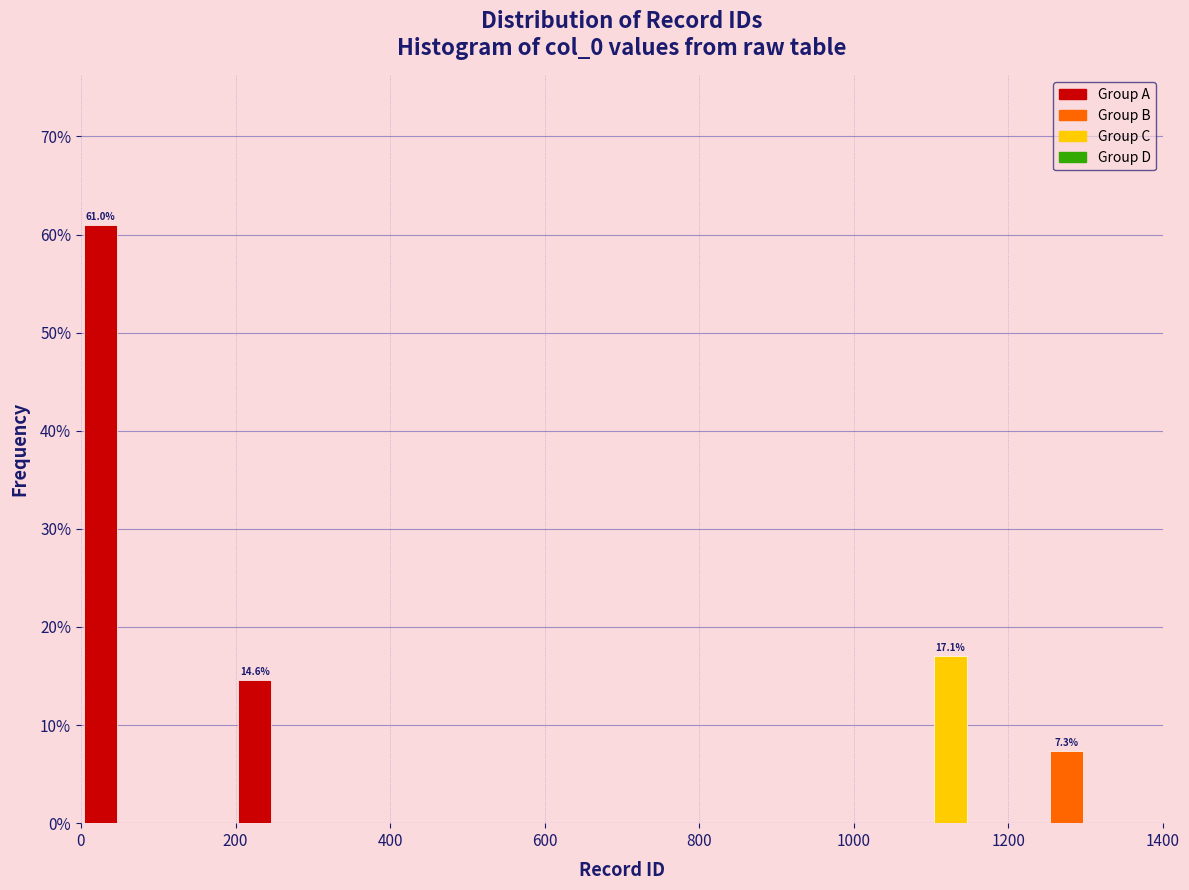

Read against the x-axis, roughly where is the centre of the tallest bar?

20